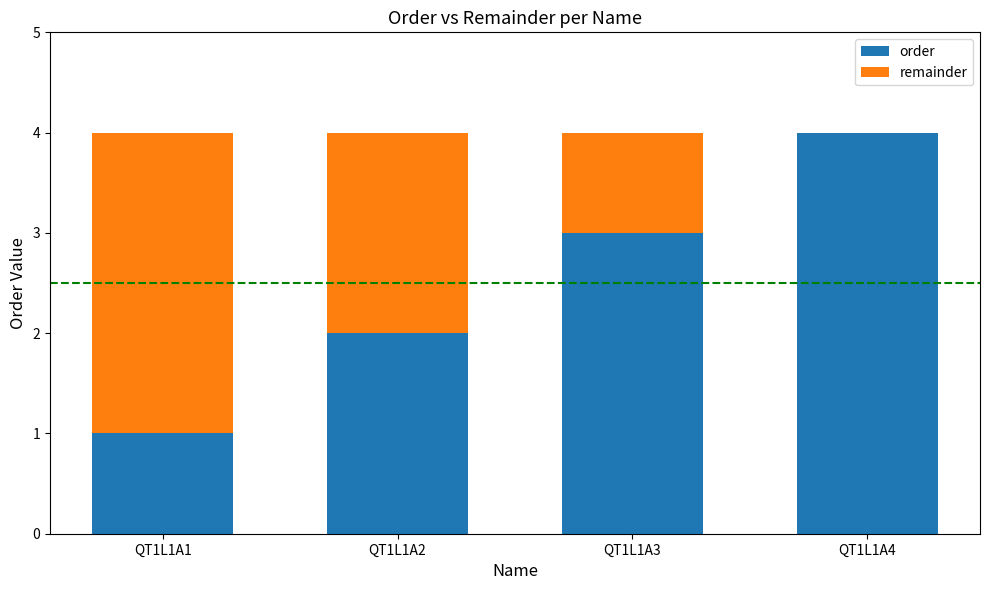

Reading left to right, list the values for the order series.

QT1L1A1=1	QT1L1A2=2	QT1L1A3=3	QT1L1A4=4